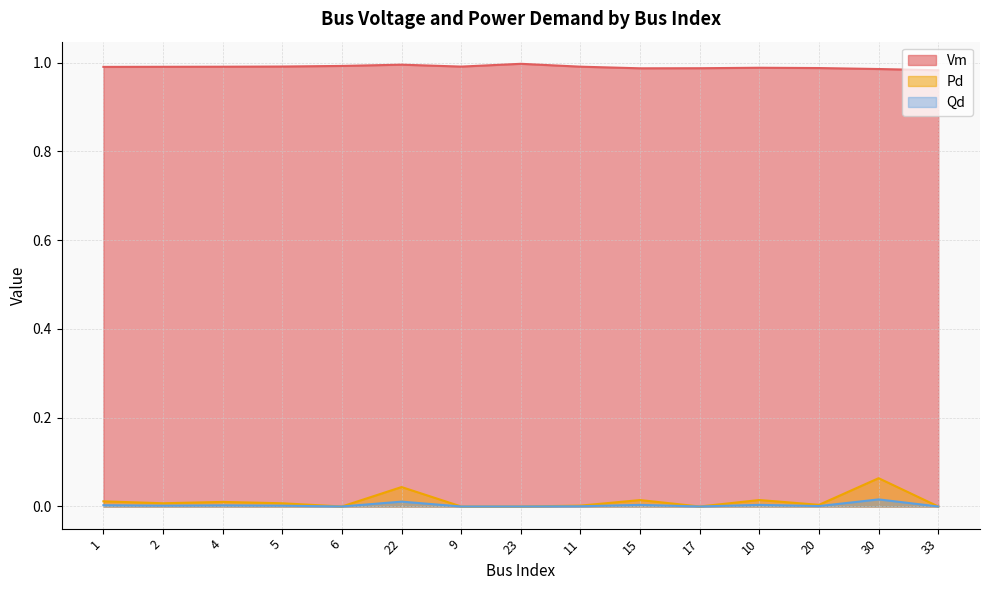

Reading left to right, what are all the values shown in this chart?

Vm: 1=1.0	2=1.0	4=1.0	5=1.0	6=1.0	22=1.0	9=1.0	23=1.0	11=1.0	15=1.0	17=1.0	10=1.0	20=1.0	30=1.0	33=1.0
Pd: 1=0.0	2=0.0	4=0.0	5=0.0	6=0.0	22=0.0	9=0.0	23=0.0	11=0.0	15=0.0	17=0.0	10=0.0	20=0.0	30=0.1	33=0.0
Qd: 1=0.0	2=0.0	4=0.0	5=0.0	6=0.0	22=0.0	9=0.0	23=0.0	11=0.0	15=0.0	17=0.0	10=0.0	20=0.0	30=0.0	33=0.0